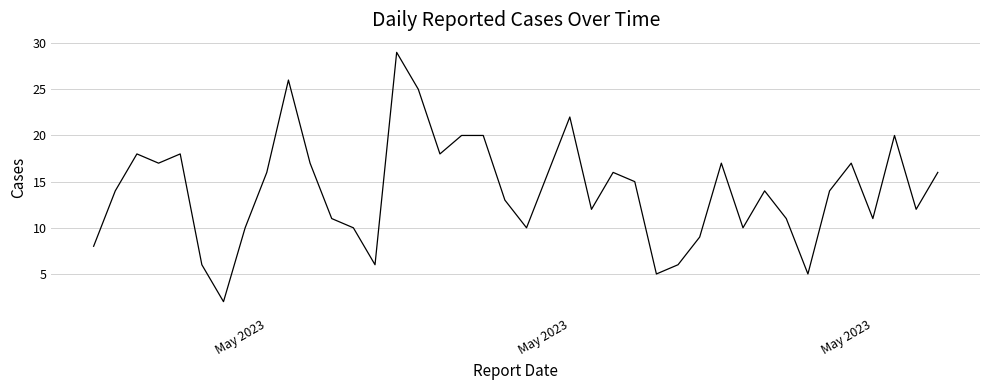

What is the greatest value displayed?

29